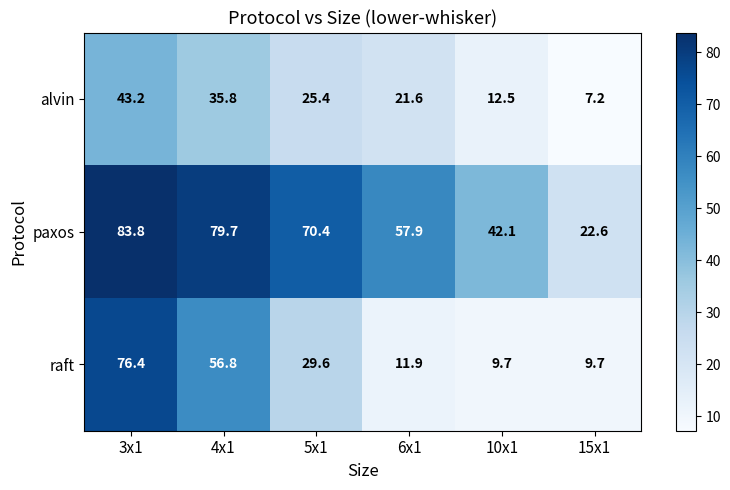

Reading left to right, extract all data points from this chart.

alvin: 43.2	35.8	25.4	21.6	12.5	7.2
paxos: 83.8	79.7	70.4	57.9	42.1	22.6
raft: 76.4	56.8	29.6	11.9	9.7	9.7